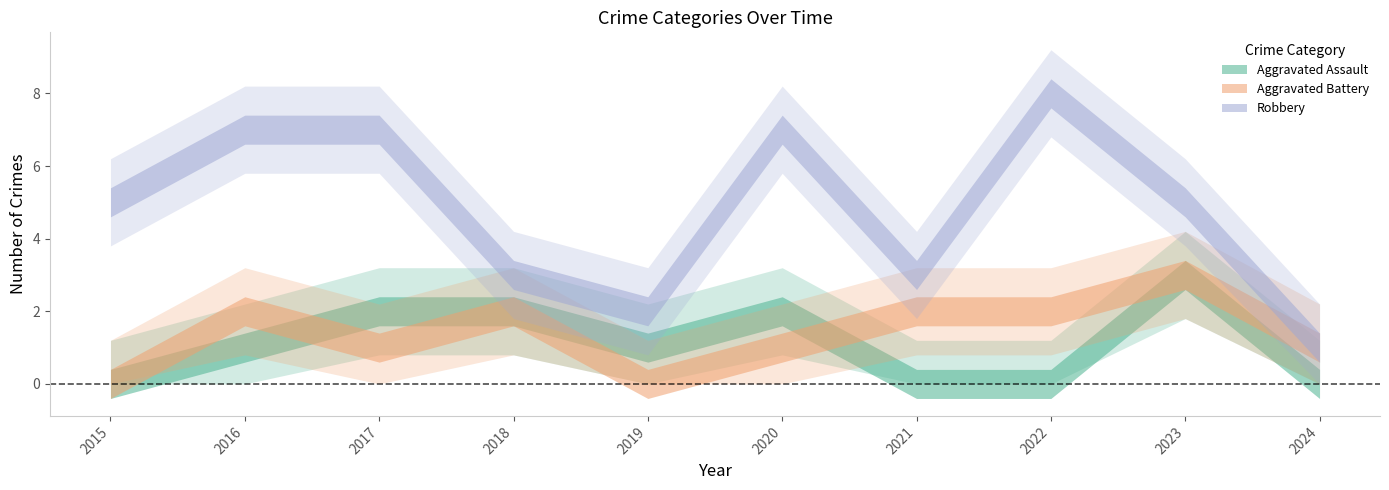

What is the difference between the second highest and second lowest values in the Aggravated Battery series?

2